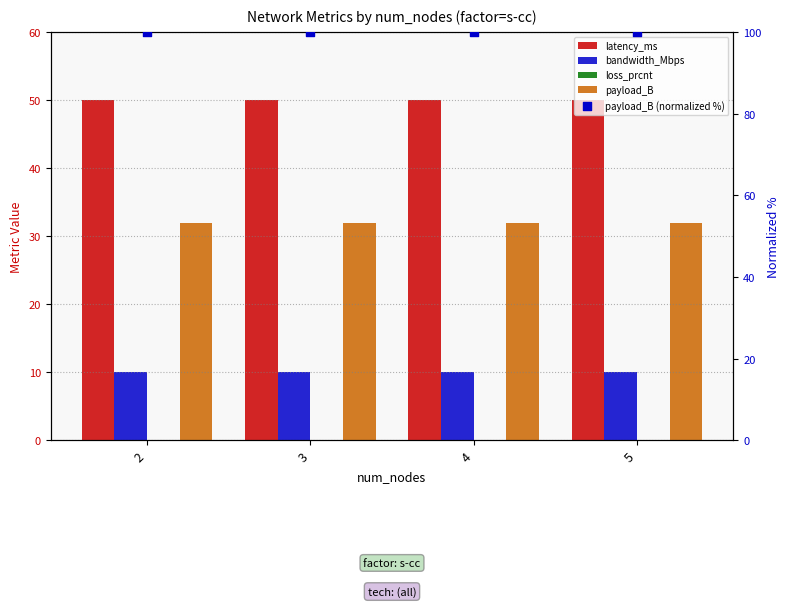

Is the value of bandwidth_Mbps at 2 greater than the value of payload_B at 2?

No